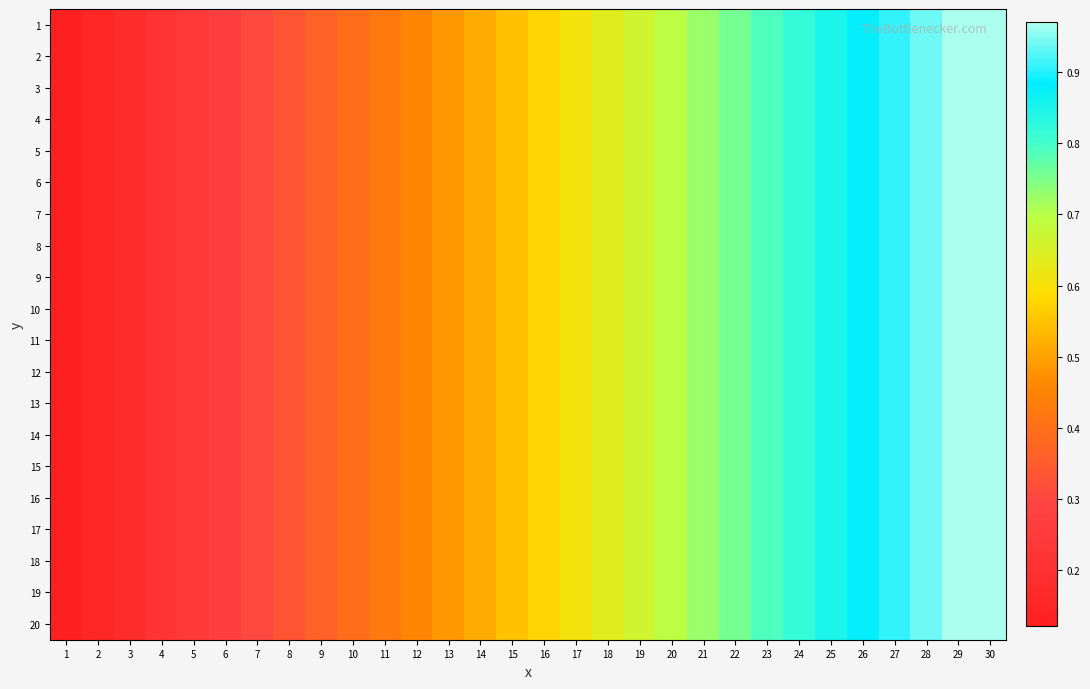

Reading right to left, extract all data points from this chart.

1: 30=1.0	29=1.0	28=0.9	27=0.9	26=0.9	25=0.8	24=0.8	23=0.8	22=0.8	21=0.7	20=0.7	19=0.7	18=0.6	17=0.6	16=0.6	15=0.5	14=0.5	13=0.5	12=0.5	11=0.4	10=0.4	9=0.4	8=0.3	7=0.3	6=0.3	5=0.2	4=0.2	3=0.2	2=0.2	1=0.1
2: 30=1.0	29=1.0	28=0.9	27=0.9	26=0.9	25=0.8	24=0.8	23=0.8	22=0.8	21=0.7	20=0.7	19=0.7	18=0.6	17=0.6	16=0.6	15=0.5	14=0.5	13=0.5	12=0.5	11=0.4	10=0.4	9=0.4	8=0.3	7=0.3	6=0.3	5=0.2	4=0.2	3=0.2	2=0.2	1=0.1
3: 30=1.0	29=1.0	28=0.9	27=0.9	26=0.9	25=0.8	24=0.8	23=0.8	22=0.8	21=0.7	20=0.7	19=0.7	18=0.6	17=0.6	16=0.6	15=0.5	14=0.5	13=0.5	12=0.5	11=0.4	10=0.4	9=0.4	8=0.3	7=0.3	6=0.3	5=0.2	4=0.2	3=0.2	2=0.2	1=0.1
4: 30=1.0	29=1.0	28=0.9	27=0.9	26=0.9	25=0.8	24=0.8	23=0.8	22=0.8	21=0.7	20=0.7	19=0.7	18=0.6	17=0.6	16=0.6	15=0.5	14=0.5	13=0.5	12=0.5	11=0.4	10=0.4	9=0.4	8=0.3	7=0.3	6=0.3	5=0.2	4=0.2	3=0.2	2=0.2	1=0.1
5: 30=1.0	29=1.0	28=0.9	27=0.9	26=0.9	25=0.8	24=0.8	23=0.8	22=0.8	21=0.7	20=0.7	19=0.7	18=0.6	17=0.6	16=0.6	15=0.5	14=0.5	13=0.5	12=0.5	11=0.4	10=0.4	9=0.4	8=0.3	7=0.3	6=0.3	5=0.2	4=0.2	3=0.2	2=0.2	1=0.1
6: 30=1.0	29=1.0	28=0.9	27=0.9	26=0.9	25=0.8	24=0.8	23=0.8	22=0.8	21=0.7	20=0.7	19=0.7	18=0.6	17=0.6	16=0.6	15=0.5	14=0.5	13=0.5	12=0.5	11=0.4	10=0.4	9=0.4	8=0.3	7=0.3	6=0.3	5=0.2	4=0.2	3=0.2	2=0.2	1=0.1
7: 30=1.0	29=1.0	28=0.9	27=0.9	26=0.9	25=0.8	24=0.8	23=0.8	22=0.8	21=0.7	20=0.7	19=0.7	18=0.6	17=0.6	16=0.6	15=0.5	14=0.5	13=0.5	12=0.5	11=0.4	10=0.4	9=0.4	8=0.3	7=0.3	6=0.3	5=0.2	4=0.2	3=0.2	2=0.2	1=0.1
8: 30=1.0	29=1.0	28=0.9	27=0.9	26=0.9	25=0.8	24=0.8	23=0.8	22=0.8	21=0.7	20=0.7	19=0.7	18=0.6	17=0.6	16=0.6	15=0.5	14=0.5	13=0.5	12=0.5	11=0.4	10=0.4	9=0.4	8=0.3	7=0.3	6=0.3	5=0.2	4=0.2	3=0.2	2=0.2	1=0.1
9: 30=1.0	29=1.0	28=0.9	27=0.9	26=0.9	25=0.8	24=0.8	23=0.8	22=0.8	21=0.7	20=0.7	19=0.7	18=0.6	17=0.6	16=0.6	15=0.5	14=0.5	13=0.5	12=0.5	11=0.4	10=0.4	9=0.4	8=0.3	7=0.3	6=0.3	5=0.2	4=0.2	3=0.2	2=0.2	1=0.1
10: 30=1.0	29=1.0	28=0.9	27=0.9	26=0.9	25=0.8	24=0.8	23=0.8	22=0.8	21=0.7	20=0.7	19=0.7	18=0.6	17=0.6	16=0.6	15=0.5	14=0.5	13=0.5	12=0.5	11=0.4	10=0.4	9=0.4	8=0.3	7=0.3	6=0.3	5=0.2	4=0.2	3=0.2	2=0.2	1=0.1
11: 30=1.0	29=1.0	28=0.9	27=0.9	26=0.9	25=0.8	24=0.8	23=0.8	22=0.8	21=0.7	20=0.7	19=0.7	18=0.6	17=0.6	16=0.6	15=0.5	14=0.5	13=0.5	12=0.5	11=0.4	10=0.4	9=0.4	8=0.3	7=0.3	6=0.3	5=0.2	4=0.2	3=0.2	2=0.2	1=0.1
12: 30=1.0	29=1.0	28=0.9	27=0.9	26=0.9	25=0.8	24=0.8	23=0.8	22=0.8	21=0.7	20=0.7	19=0.7	18=0.6	17=0.6	16=0.6	15=0.5	14=0.5	13=0.5	12=0.5	11=0.4	10=0.4	9=0.4	8=0.3	7=0.3	6=0.3	5=0.2	4=0.2	3=0.2	2=0.2	1=0.1
13: 30=1.0	29=1.0	28=0.9	27=0.9	26=0.9	25=0.8	24=0.8	23=0.8	22=0.8	21=0.7	20=0.7	19=0.7	18=0.6	17=0.6	16=0.6	15=0.5	14=0.5	13=0.5	12=0.5	11=0.4	10=0.4	9=0.4	8=0.3	7=0.3	6=0.3	5=0.2	4=0.2	3=0.2	2=0.2	1=0.1
14: 30=1.0	29=1.0	28=0.9	27=0.9	26=0.9	25=0.8	24=0.8	23=0.8	22=0.8	21=0.7	20=0.7	19=0.7	18=0.6	17=0.6	16=0.6	15=0.5	14=0.5	13=0.5	12=0.5	11=0.4	10=0.4	9=0.4	8=0.3	7=0.3	6=0.3	5=0.2	4=0.2	3=0.2	2=0.2	1=0.1
15: 30=1.0	29=1.0	28=0.9	27=0.9	26=0.9	25=0.8	24=0.8	23=0.8	22=0.8	21=0.7	20=0.7	19=0.7	18=0.6	17=0.6	16=0.6	15=0.5	14=0.5	13=0.5	12=0.5	11=0.4	10=0.4	9=0.4	8=0.3	7=0.3	6=0.3	5=0.2	4=0.2	3=0.2	2=0.2	1=0.1
16: 30=1.0	29=1.0	28=0.9	27=0.9	26=0.9	25=0.8	24=0.8	23=0.8	22=0.8	21=0.7	20=0.7	19=0.7	18=0.6	17=0.6	16=0.6	15=0.5	14=0.5	13=0.5	12=0.5	11=0.4	10=0.4	9=0.4	8=0.3	7=0.3	6=0.3	5=0.2	4=0.2	3=0.2	2=0.2	1=0.1
17: 30=1.0	29=1.0	28=0.9	27=0.9	26=0.9	25=0.8	24=0.8	23=0.8	22=0.8	21=0.7	20=0.7	19=0.7	18=0.6	17=0.6	16=0.6	15=0.5	14=0.5	13=0.5	12=0.5	11=0.4	10=0.4	9=0.4	8=0.3	7=0.3	6=0.3	5=0.2	4=0.2	3=0.2	2=0.2	1=0.1
18: 30=1.0	29=1.0	28=0.9	27=0.9	26=0.9	25=0.8	24=0.8	23=0.8	22=0.8	21=0.7	20=0.7	19=0.7	18=0.6	17=0.6	16=0.6	15=0.5	14=0.5	13=0.5	12=0.5	11=0.4	10=0.4	9=0.4	8=0.3	7=0.3	6=0.3	5=0.2	4=0.2	3=0.2	2=0.2	1=0.1
19: 30=1.0	29=1.0	28=0.9	27=0.9	26=0.9	25=0.8	24=0.8	23=0.8	22=0.8	21=0.7	20=0.7	19=0.7	18=0.6	17=0.6	16=0.6	15=0.5	14=0.5	13=0.5	12=0.5	11=0.4	10=0.4	9=0.4	8=0.3	7=0.3	6=0.3	5=0.2	4=0.2	3=0.2	2=0.2	1=0.1
20: 30=1.0	29=1.0	28=0.9	27=0.9	26=0.9	25=0.8	24=0.8	23=0.8	22=0.8	21=0.7	20=0.7	19=0.7	18=0.6	17=0.6	16=0.6	15=0.5	14=0.5	13=0.5	12=0.5	11=0.4	10=0.4	9=0.4	8=0.3	7=0.3	6=0.3	5=0.2	4=0.2	3=0.2	2=0.2	1=0.1